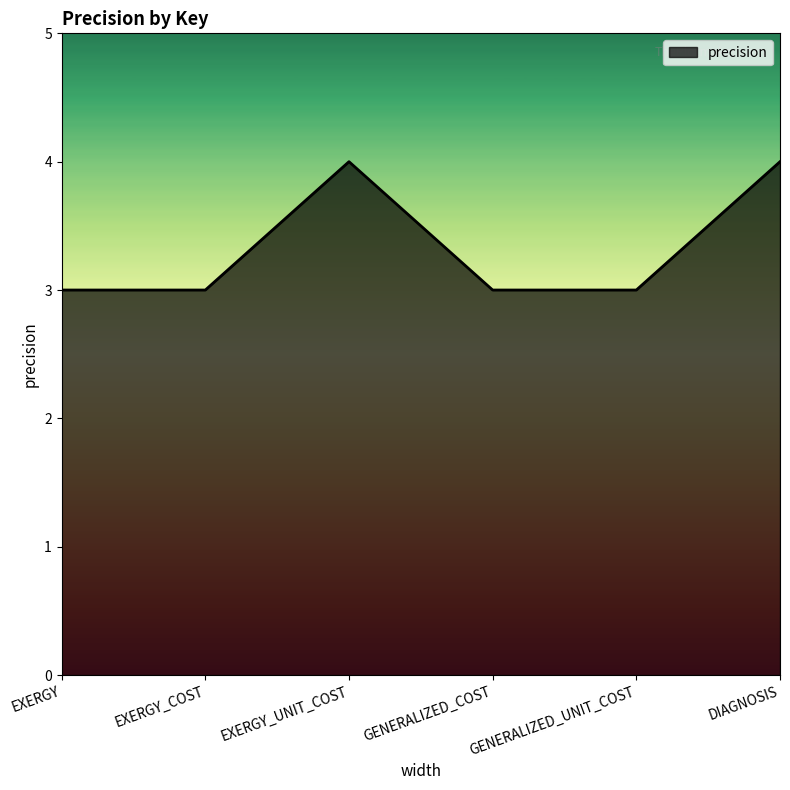

Approximately how many times larger is the value at EXERGY_COST compared to GENERALIZED_UNIT_COST?

1.0